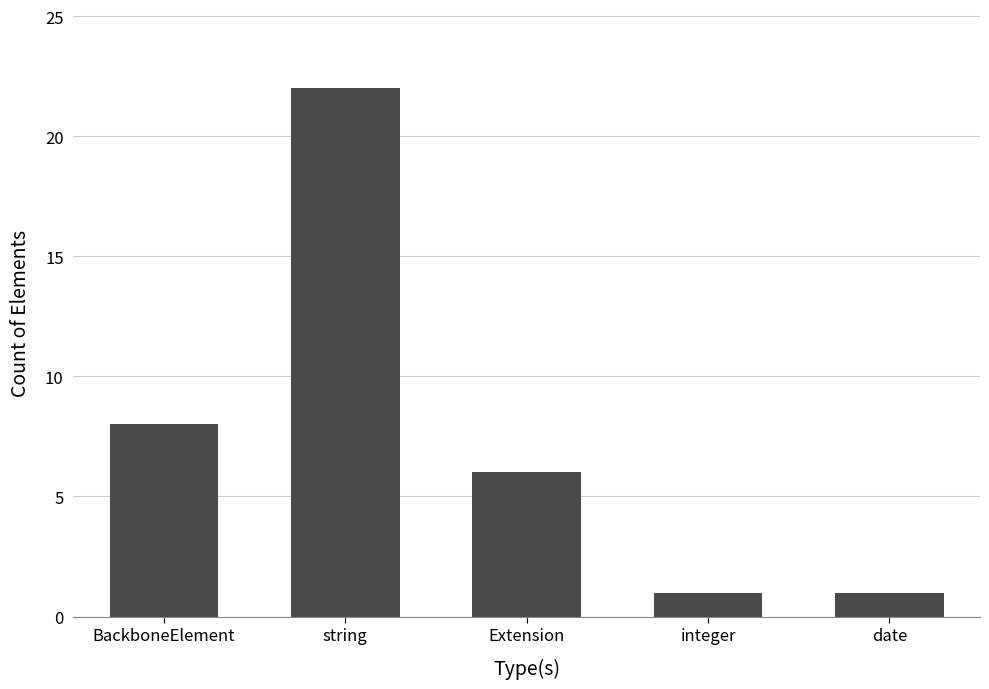

Which has a higher value, BackboneElement or integer?

BackboneElement